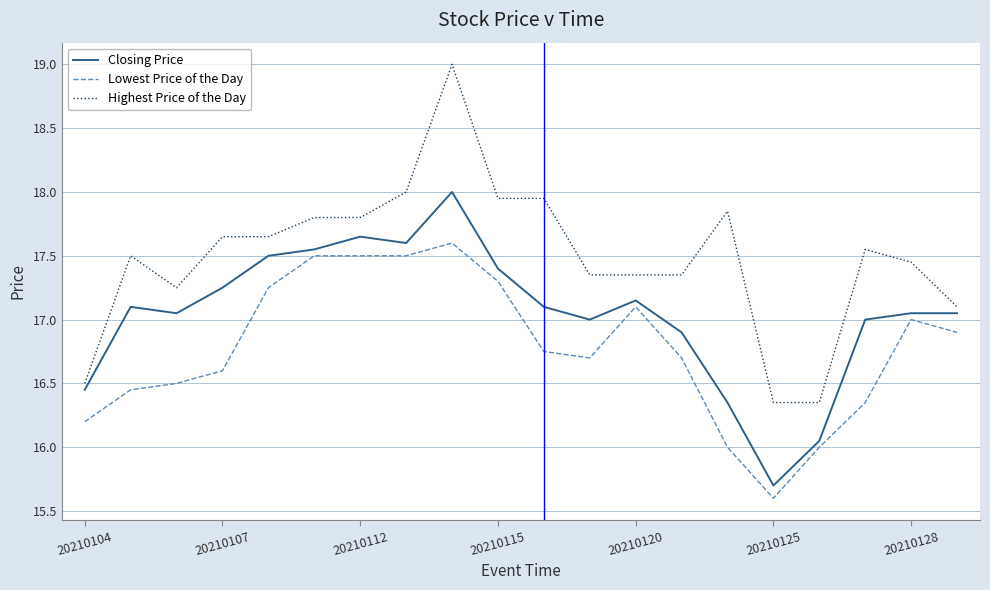

What is the highest value of the Highest Price of the Day series?

19.0